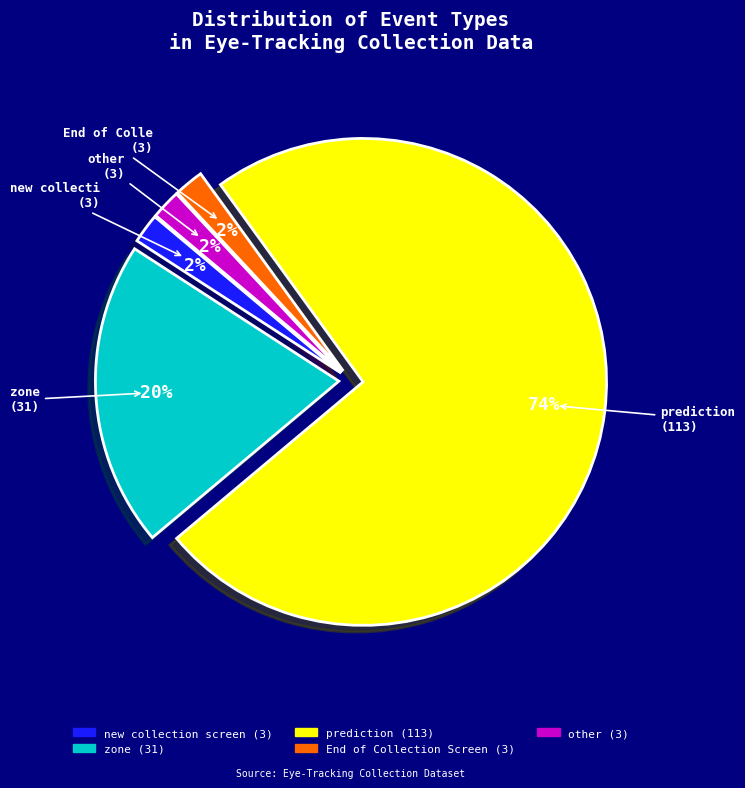

Which has a higher value, prediction or other?

prediction